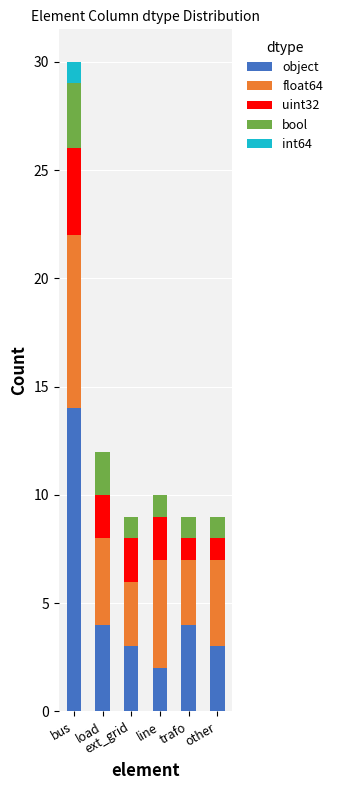

What are all the series names shown in the legend?

object, float64, uint32, bool, int64